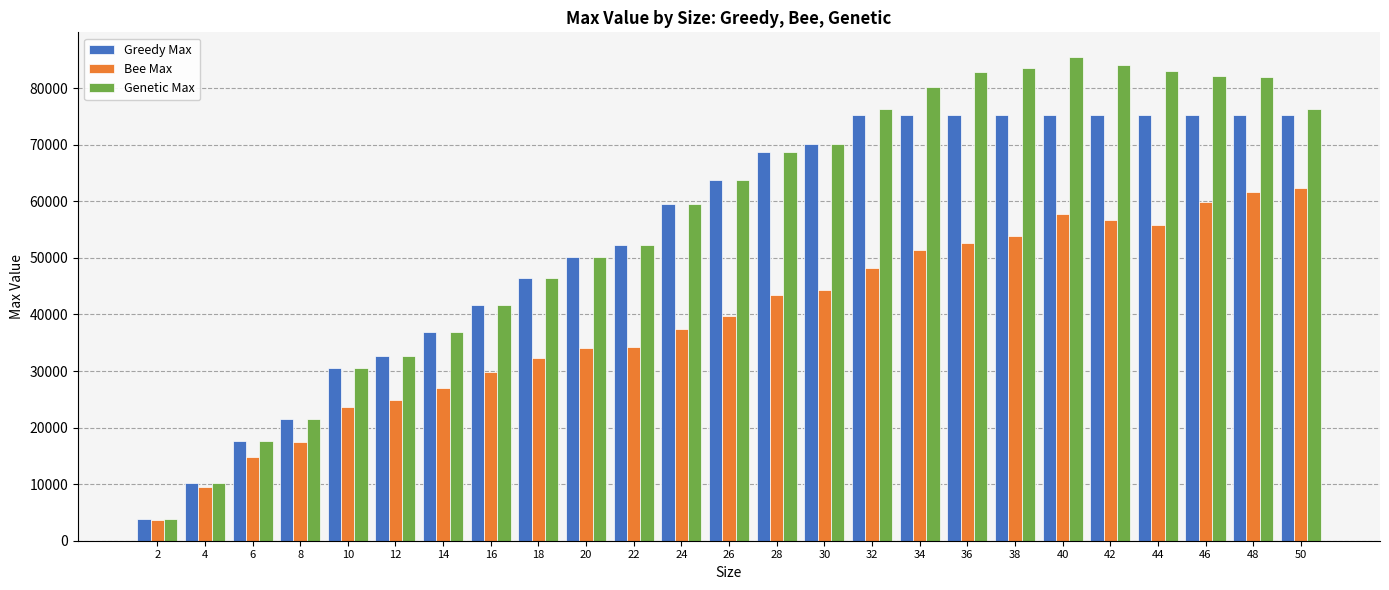

At how many categories does at least one series exceed 78461?

8